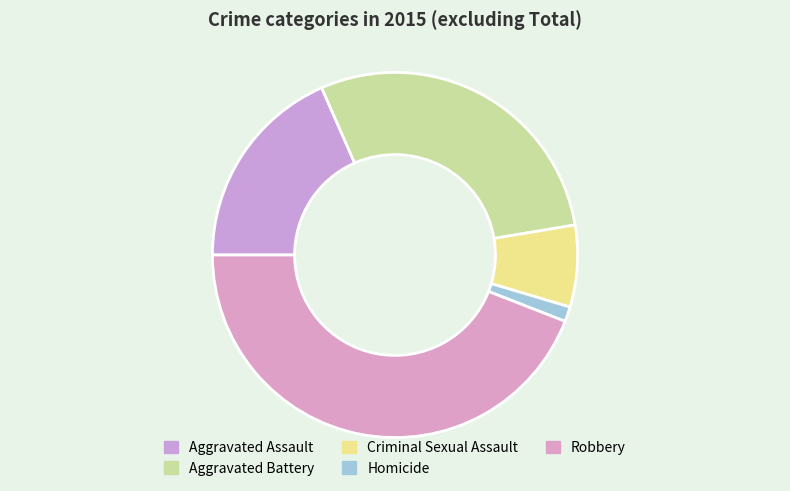

What is the smallest slice in the pie chart?

Homicide